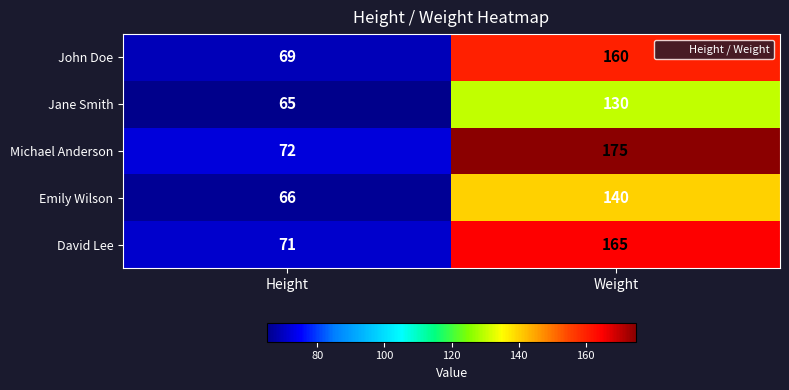

Which series has the widest spread of values?

Michael Anderson